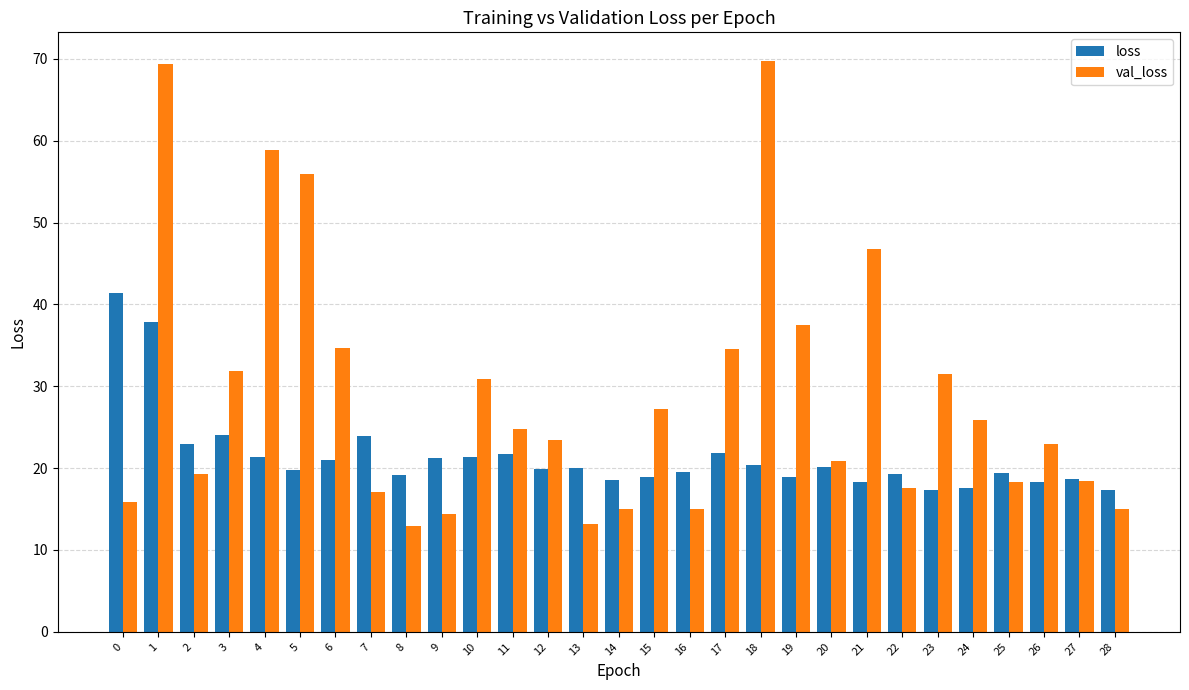

Rank the series by their average value, from lowest to highest.

loss, val_loss